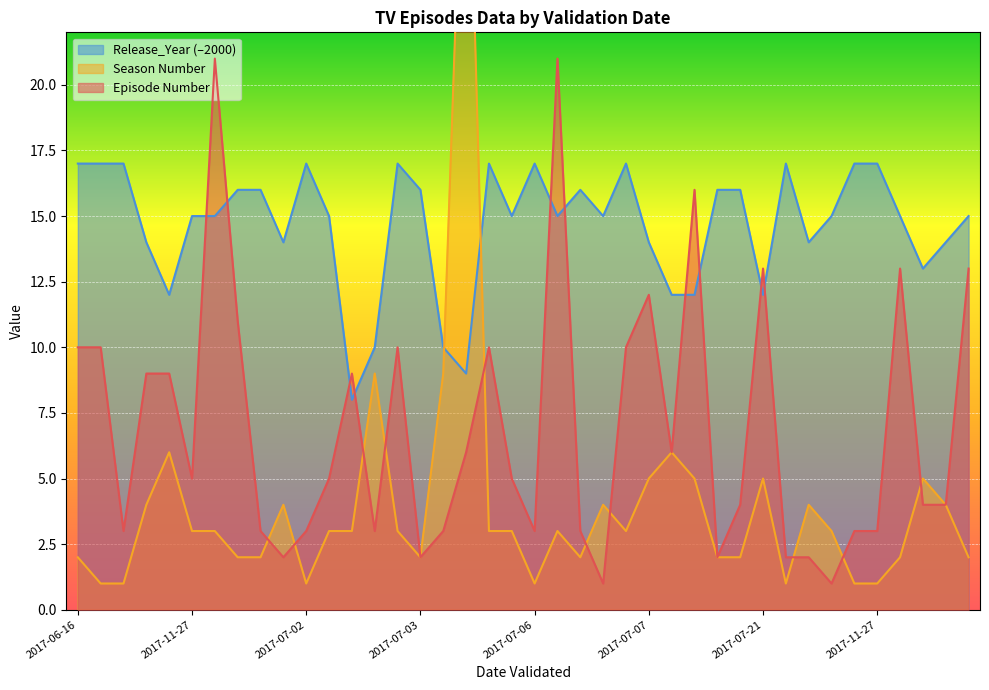

Which series has the largest total across all categories?

Release_Year